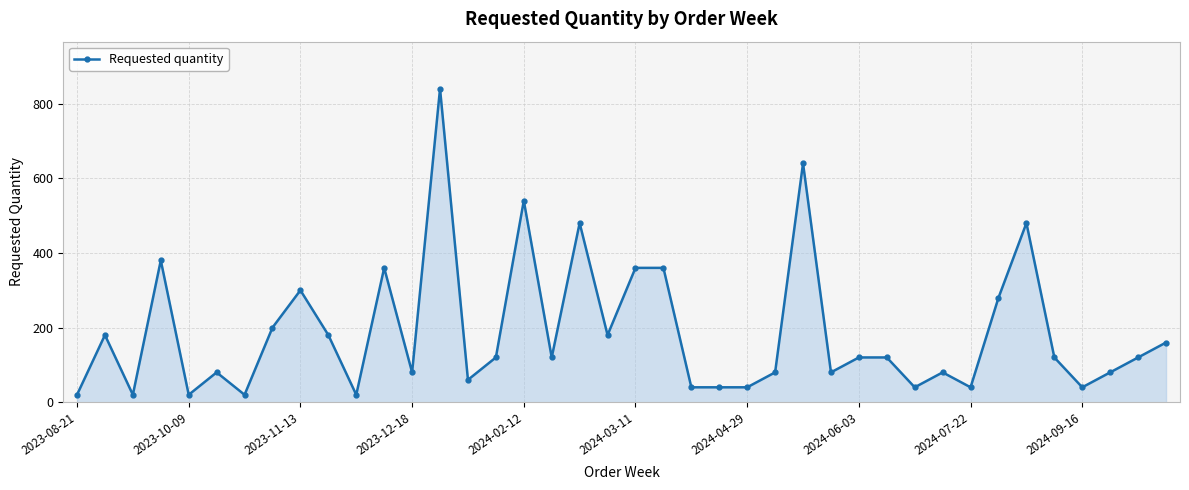

How many data points are less than 120?

18